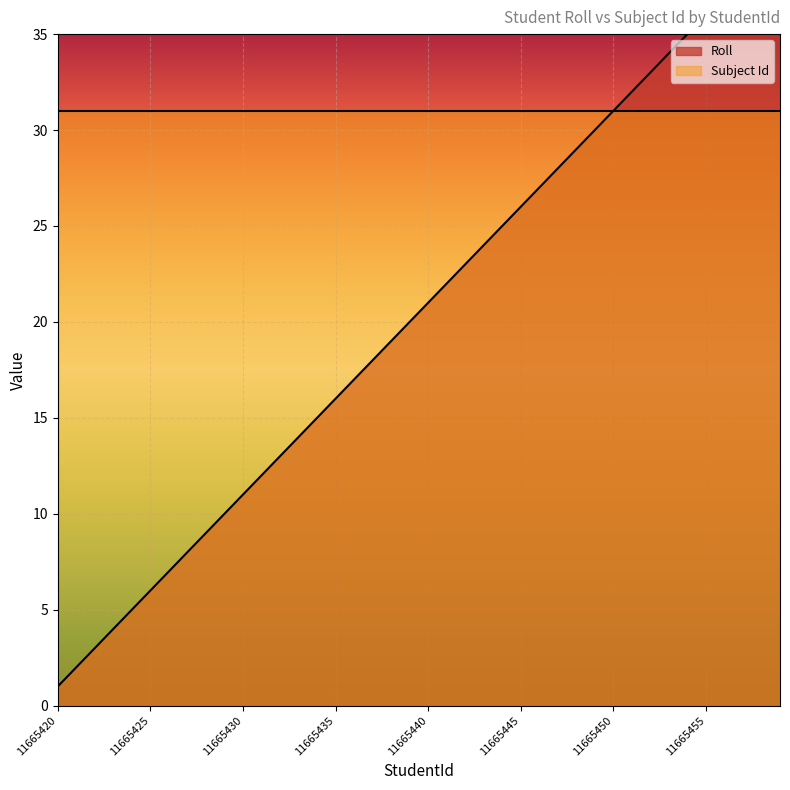

What is the difference between the second highest and second lowest values?

37